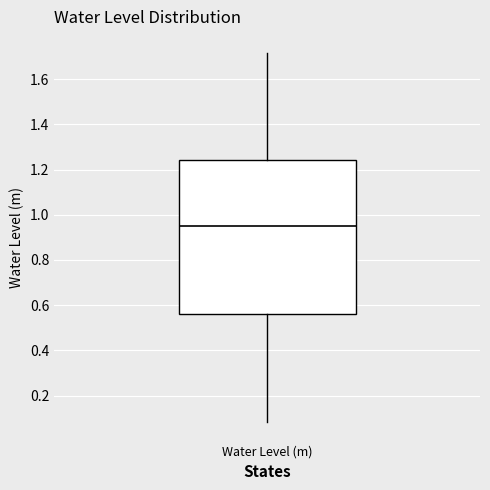

Transcribe this box plot: give where the median line is, the range the box spans, and where the two whiskers end, as read against the y-axis. The values are not printed on the chart, so give them approximately, as read against the axis.

median 0.96, box 0.56 to 1.24, whiskers 0.08 to 1.72